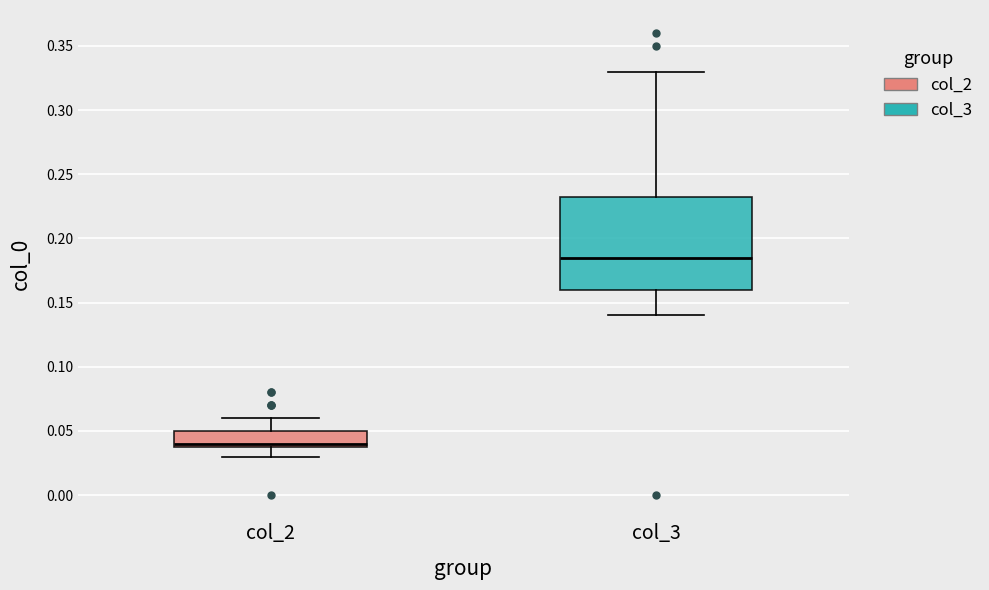

Comparing the boxes themselves (not the whiskers), which one is the tallest?

col_3